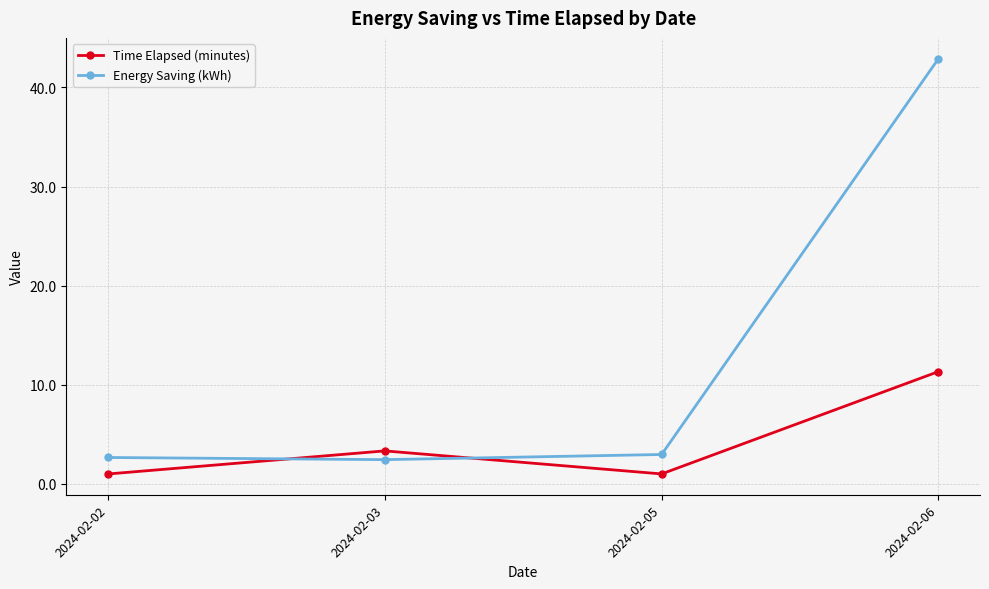

Does the chart display data point markers on the line(s)?

Yes